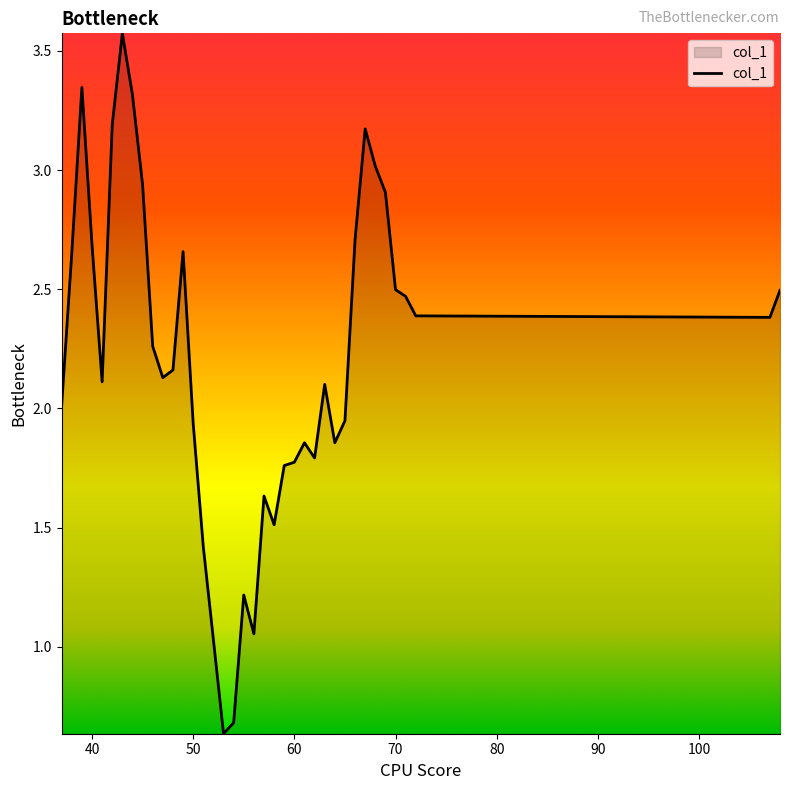

What is the maximum value shown in the chart?

3.6